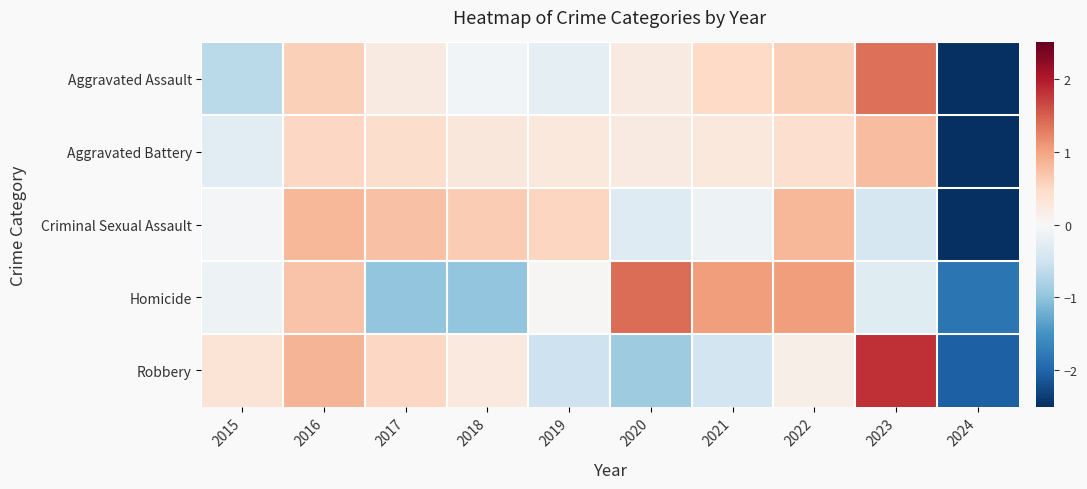

What is the difference between the highest and lowest values at 2017?

1.7